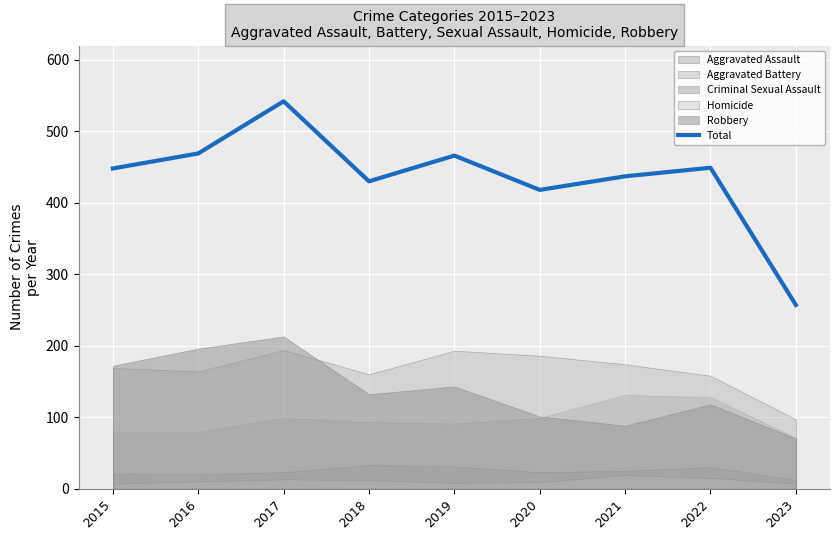

How many points are lower than both their immediate neighbors (excluding endpoints)?

2